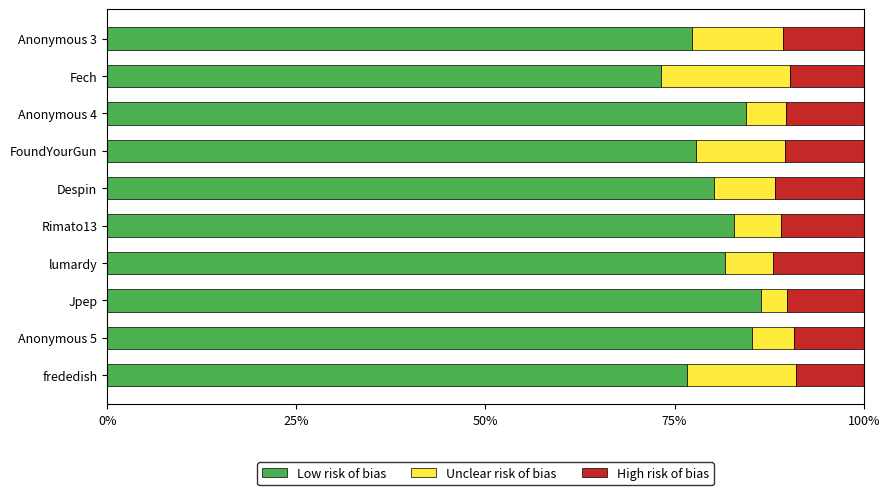

What is the maximum value for Low risk of bias?

86.5